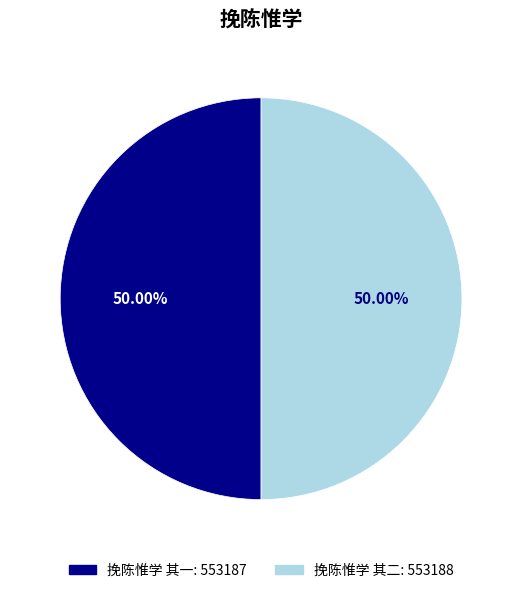

What percentage is the 挽陈惟学 其二 slice, to the nearest percent?

50%